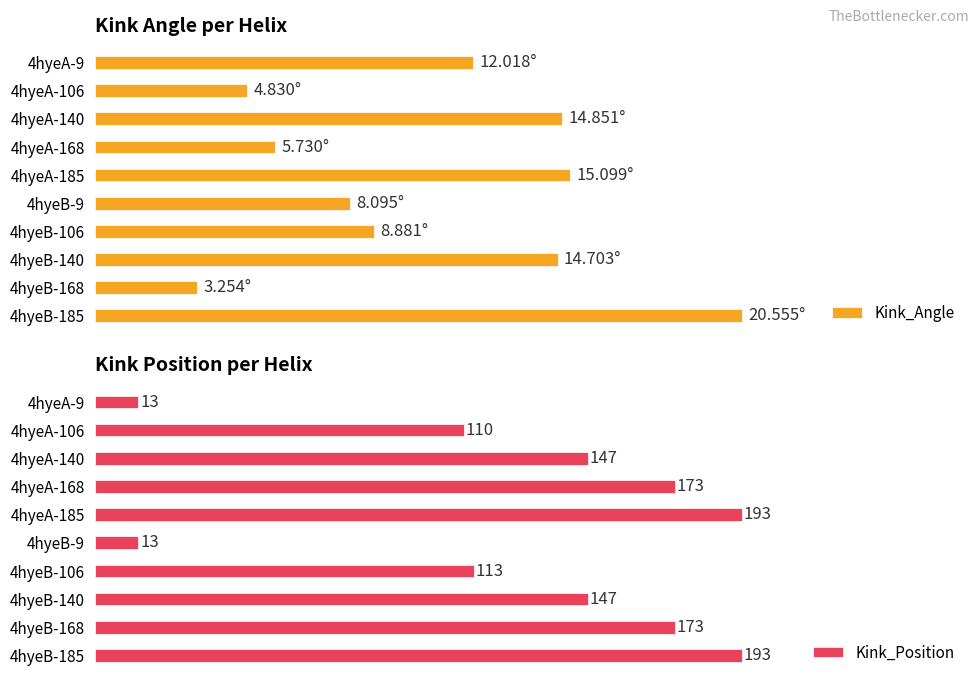

At which label is Kink_Position closest to 103?

4hyeA-106